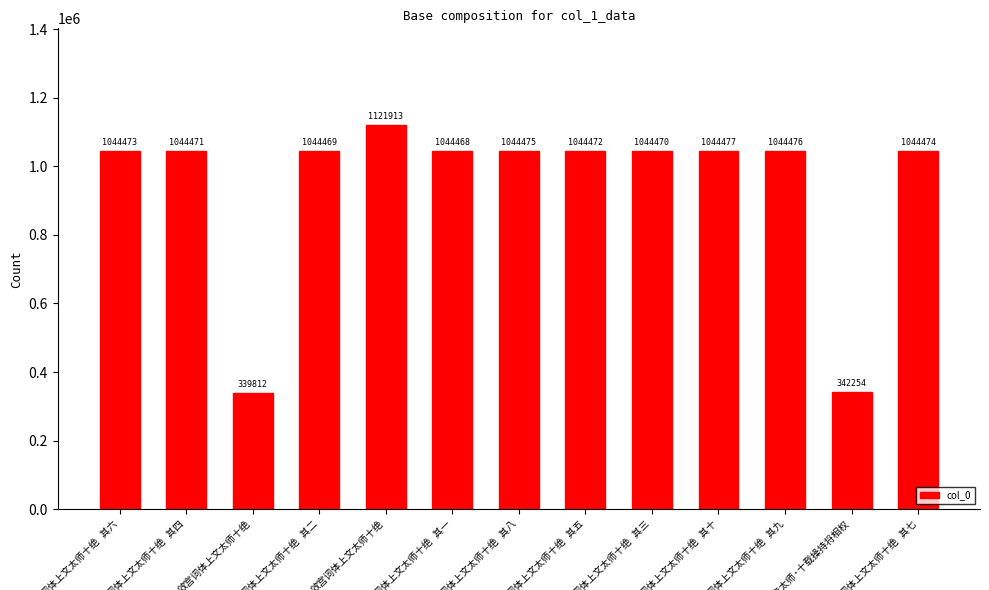

How many bars are there in total?

13